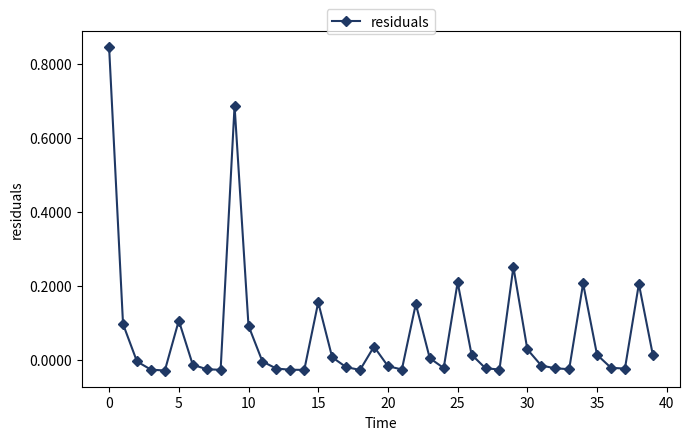

What is the difference between the maximum and second lowest values?

0.9